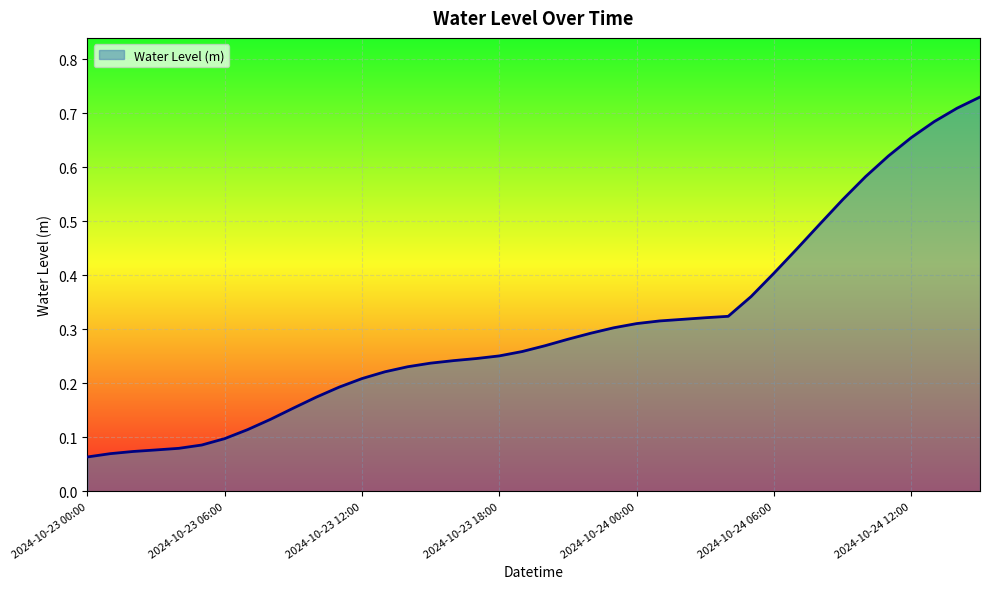

Reading right to left, list all the values displayed in this chart.

2024-10-24 15:00=0.7	2024-10-24 14:00=0.7	2024-10-24 13:00=0.7	2024-10-24 12:00=0.7	2024-10-24 11:00=0.6	2024-10-24 10:00=0.6	2024-10-24 09:00=0.5	2024-10-24 08:00=0.5	2024-10-24 07:00=0.4	2024-10-24 06:00=0.4	2024-10-24 05:00=0.4	2024-10-24 04:00=0.3	2024-10-24 03:00=0.3	2024-10-24 02:00=0.3	2024-10-24 01:00=0.3	2024-10-24 00:00=0.3	2024-10-23 23:00=0.3	2024-10-23 22:00=0.3	2024-10-23 21:00=0.3	2024-10-23 20:00=0.3	2024-10-23 19:00=0.3	2024-10-23 18:00=0.3	2024-10-23 17:00=0.2	2024-10-23 16:00=0.2	2024-10-23 15:00=0.2	2024-10-23 14:00=0.2	2024-10-23 13:00=0.2	2024-10-23 12:00=0.2	2024-10-23 11:00=0.2	2024-10-23 10:00=0.2	2024-10-23 09:00=0.2	2024-10-23 08:00=0.1	2024-10-23 07:00=0.1	2024-10-23 06:00=0.1	2024-10-23 05:00=0.1	2024-10-23 04:00=0.1	2024-10-23 03:00=0.1	2024-10-23 02:00=0.1	2024-10-23 01:00=0.1	2024-10-23 00:00=0.1